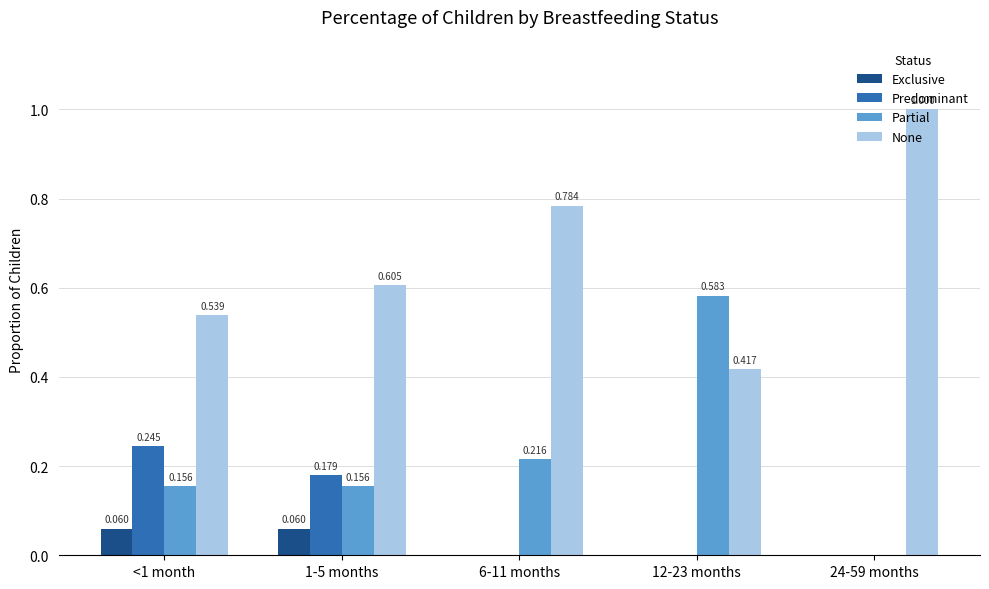

Which series has the largest total across all categories?

None